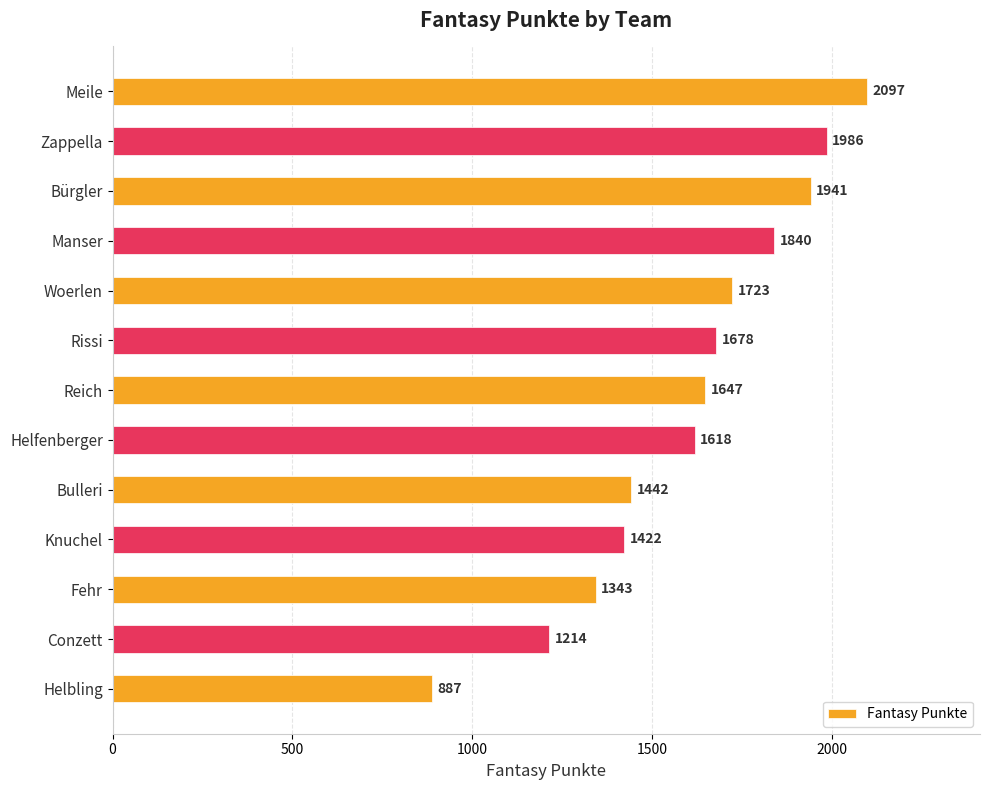

The value at Knuchel is 2547. True or false?

False